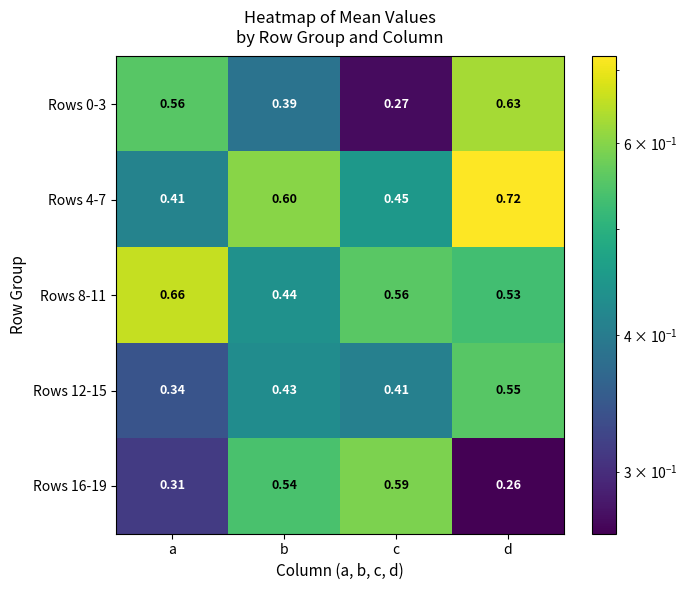

At which label is Rows 8-11 closest to 0?

b